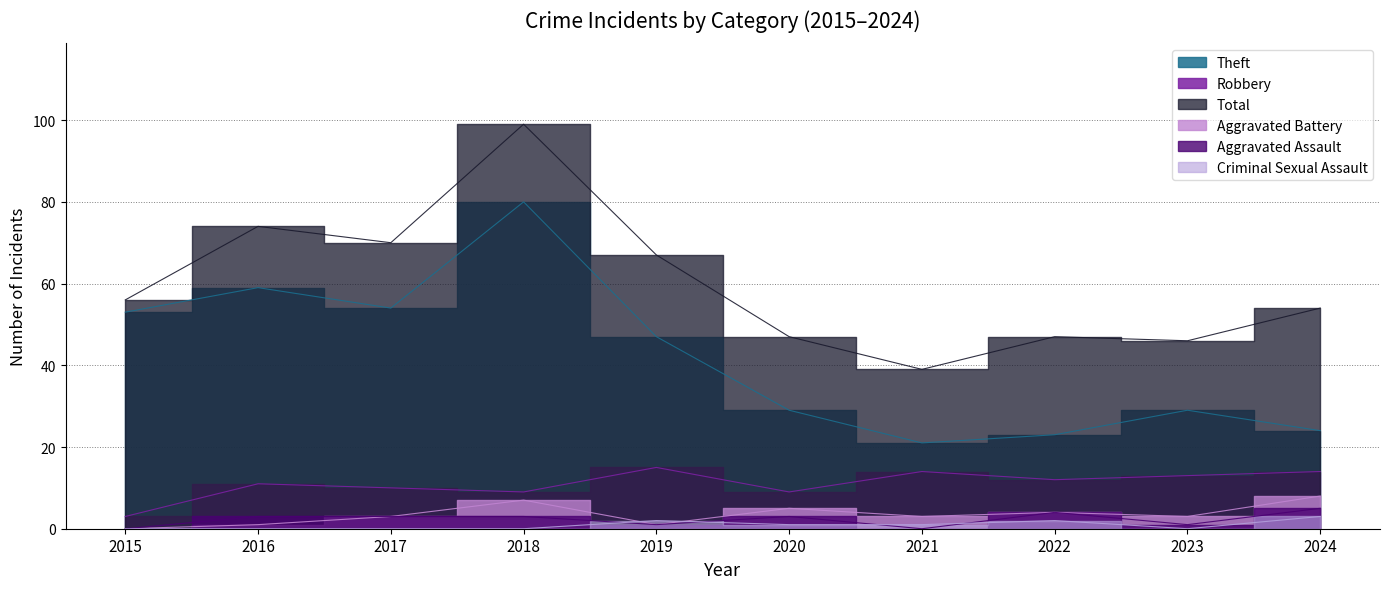

What is the total value across all series at 2017?

140